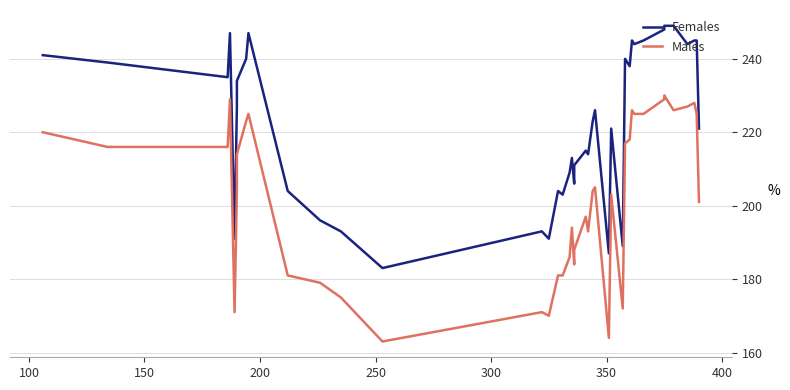

What is the difference between the maximum and minimum values in the Females series?

66